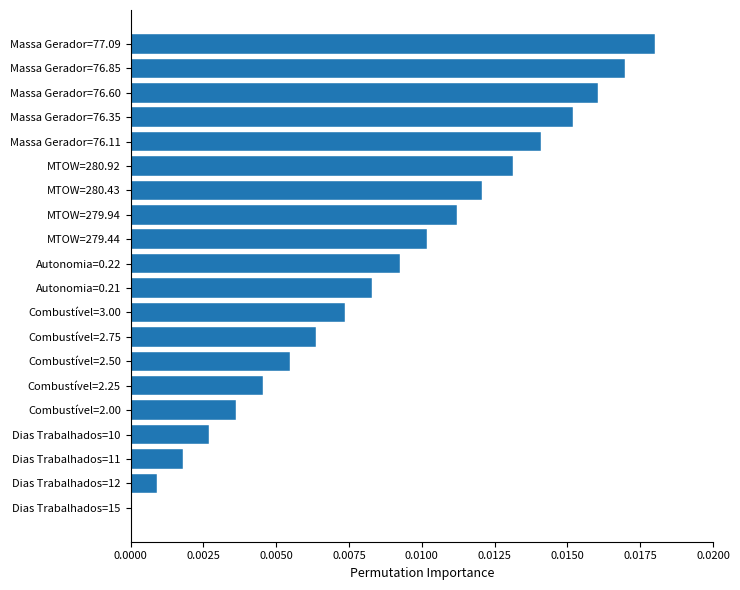

How many values are above zero?

19